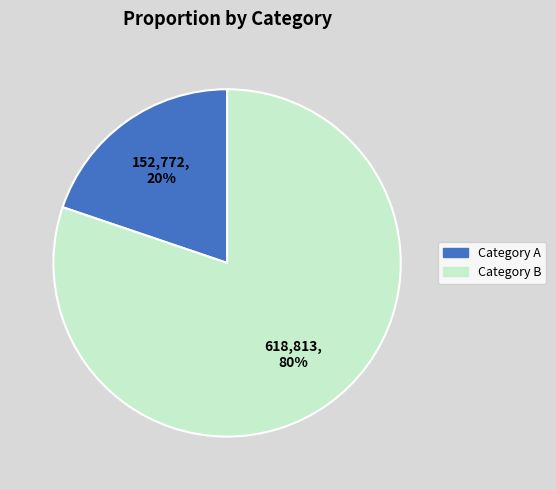

To the nearest percent, what is the difference between the largest and smallest slice percentages?

60%